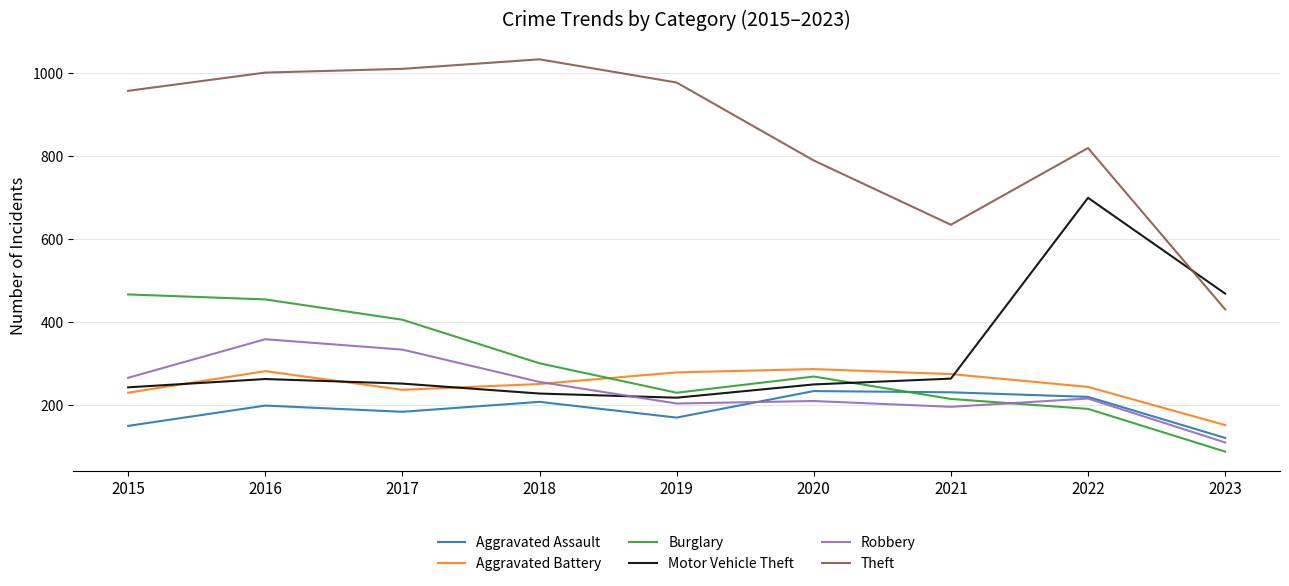

Where is Motor Vehicle Theft nearest to the value 459?

2023